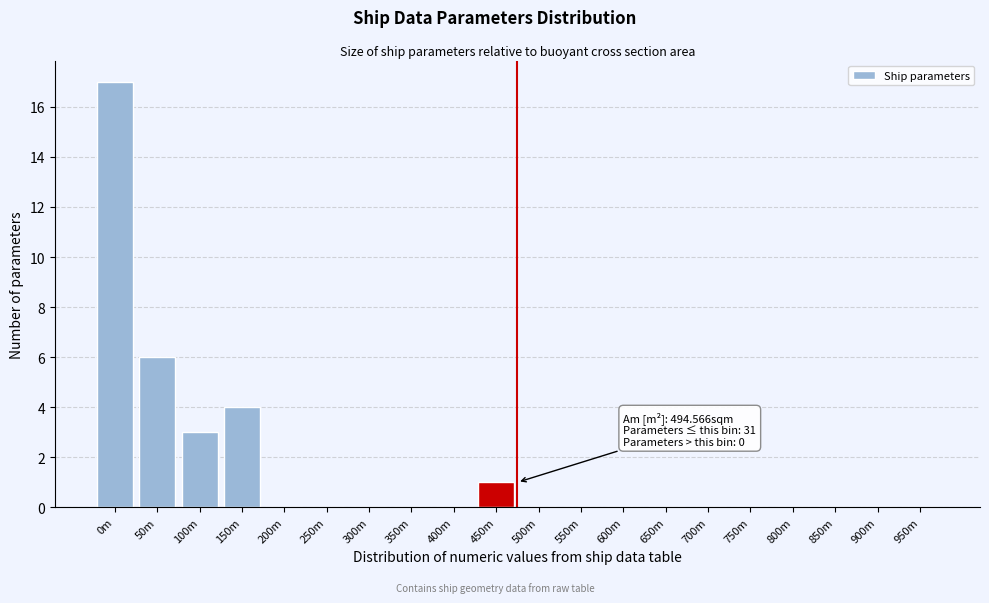

Reading right to left, extract all data points from this chart.

950m=0	900m=0	850m=0	800m=0	750m=0	700m=0	650m=0	600m=0	550m=0	500m=0	450m=1	400m=0	350m=0	300m=0	250m=0	200m=0	150m=4	100m=3	50m=6	0m=17